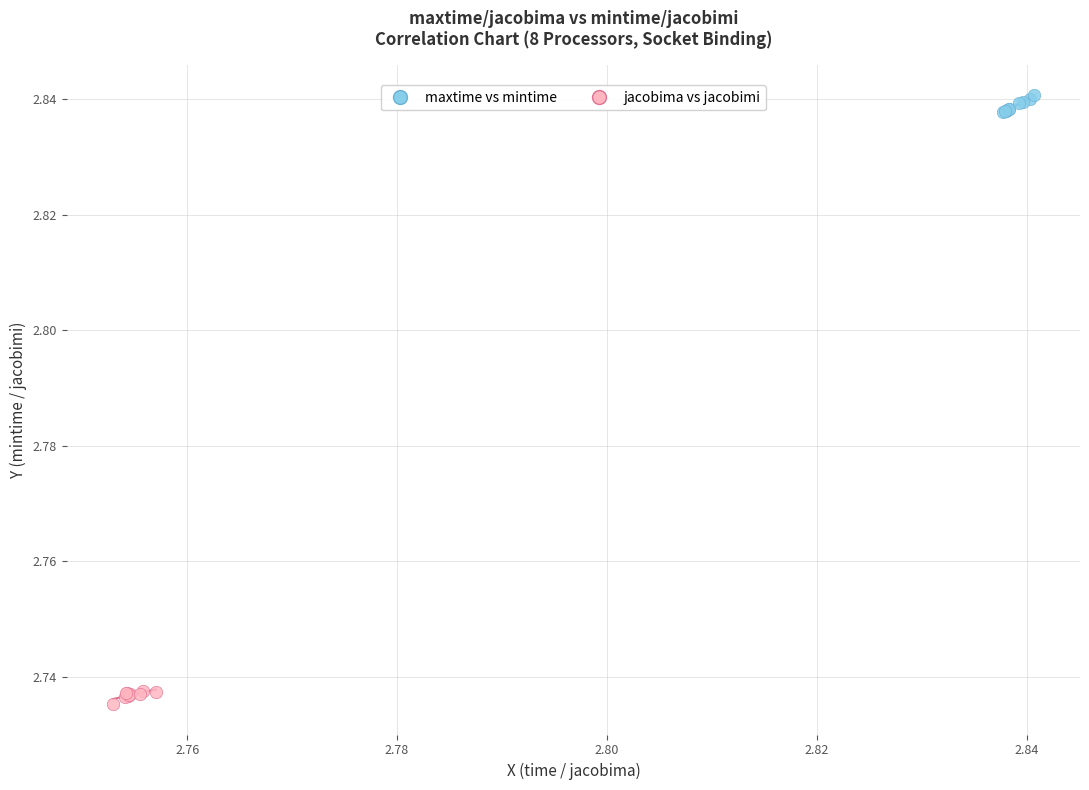

Which series contains the highest Y value?

maxtime vs mintime